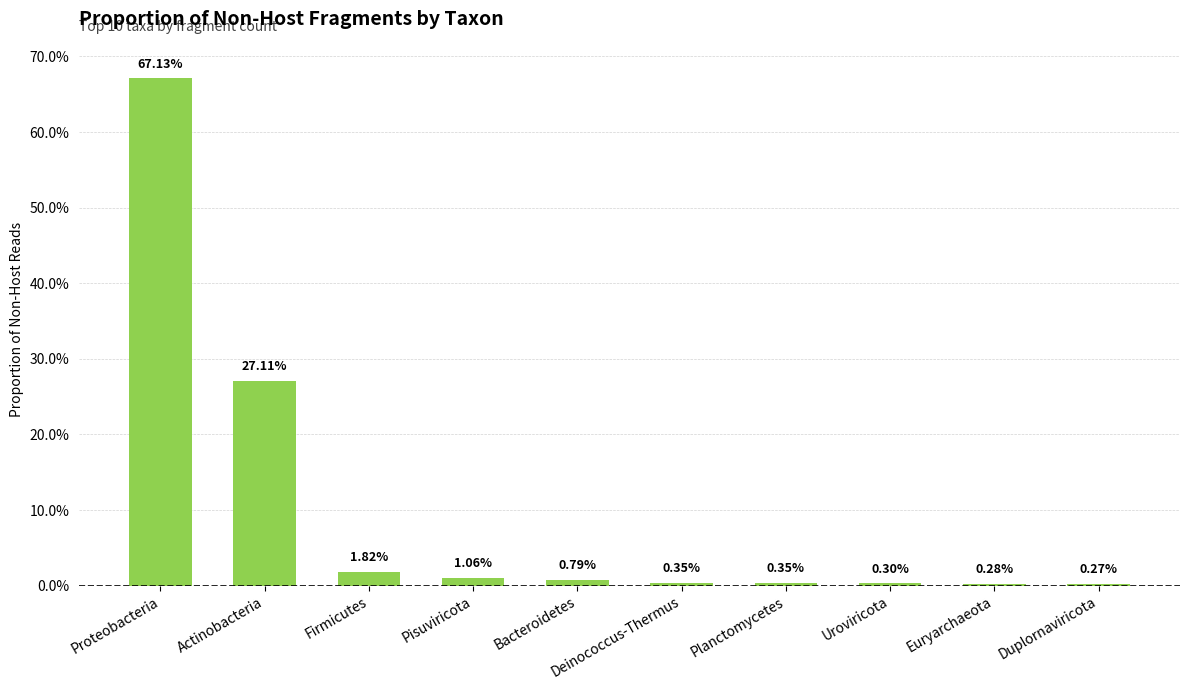

How many series are shown in this chart?

1